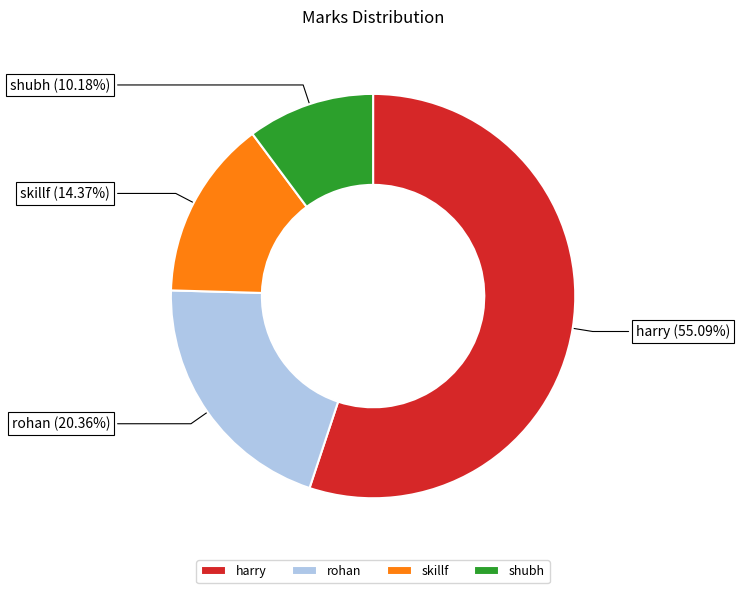

How many segments does this pie chart have?

4